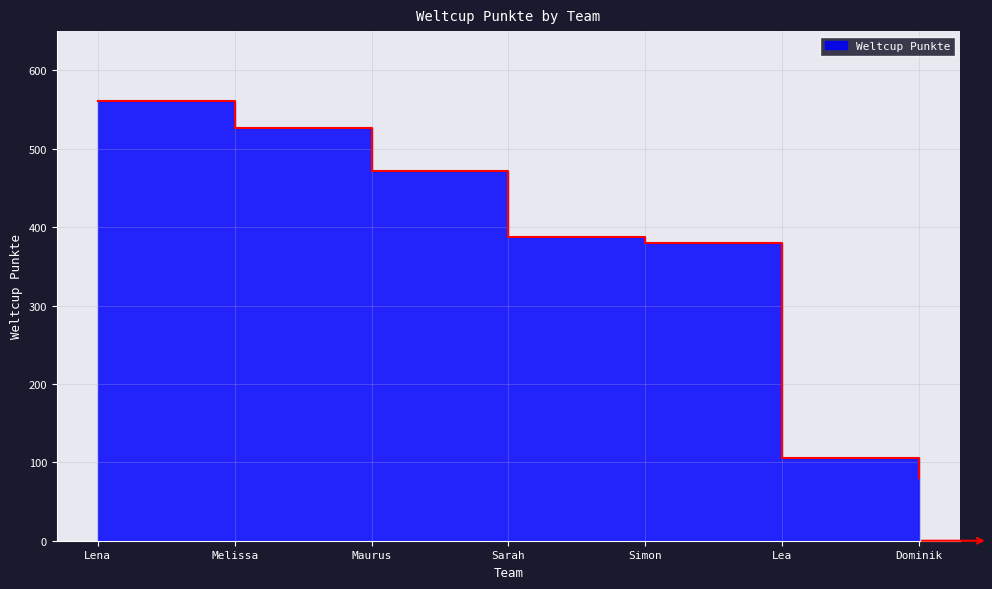

Reading right to left, list all the values displayed in this chart.

Dominik=80	Lea=106	Simon=380	Sarah=387	Maurus=471	Melissa=527	Lena=561